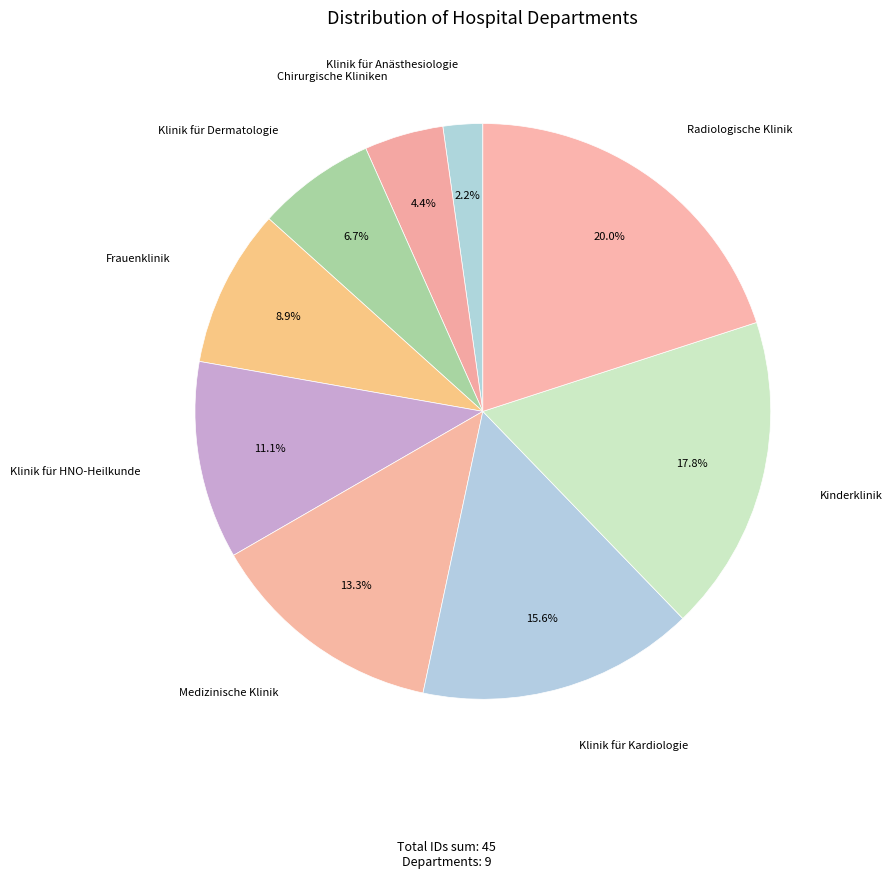

Which category has the biggest portion of the pie?

Radiologische Klinik